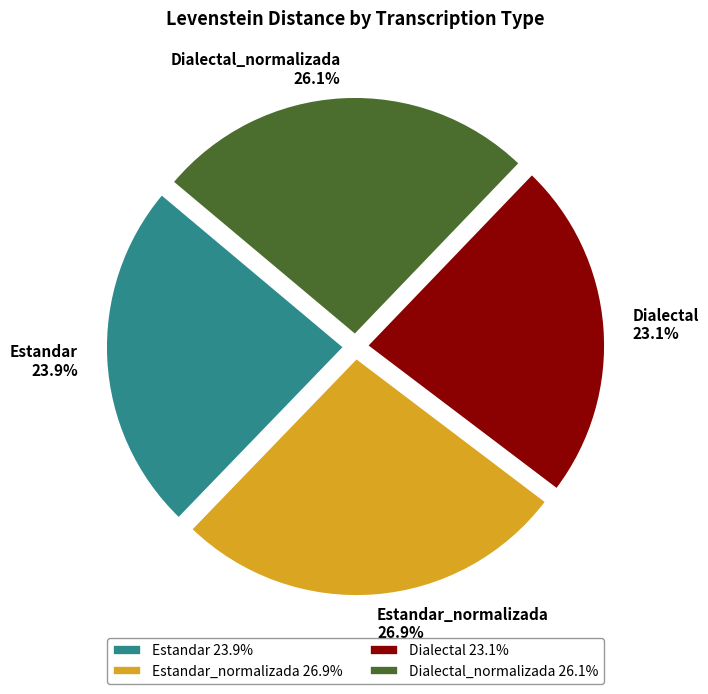

Count the number of slices in the pie.

4